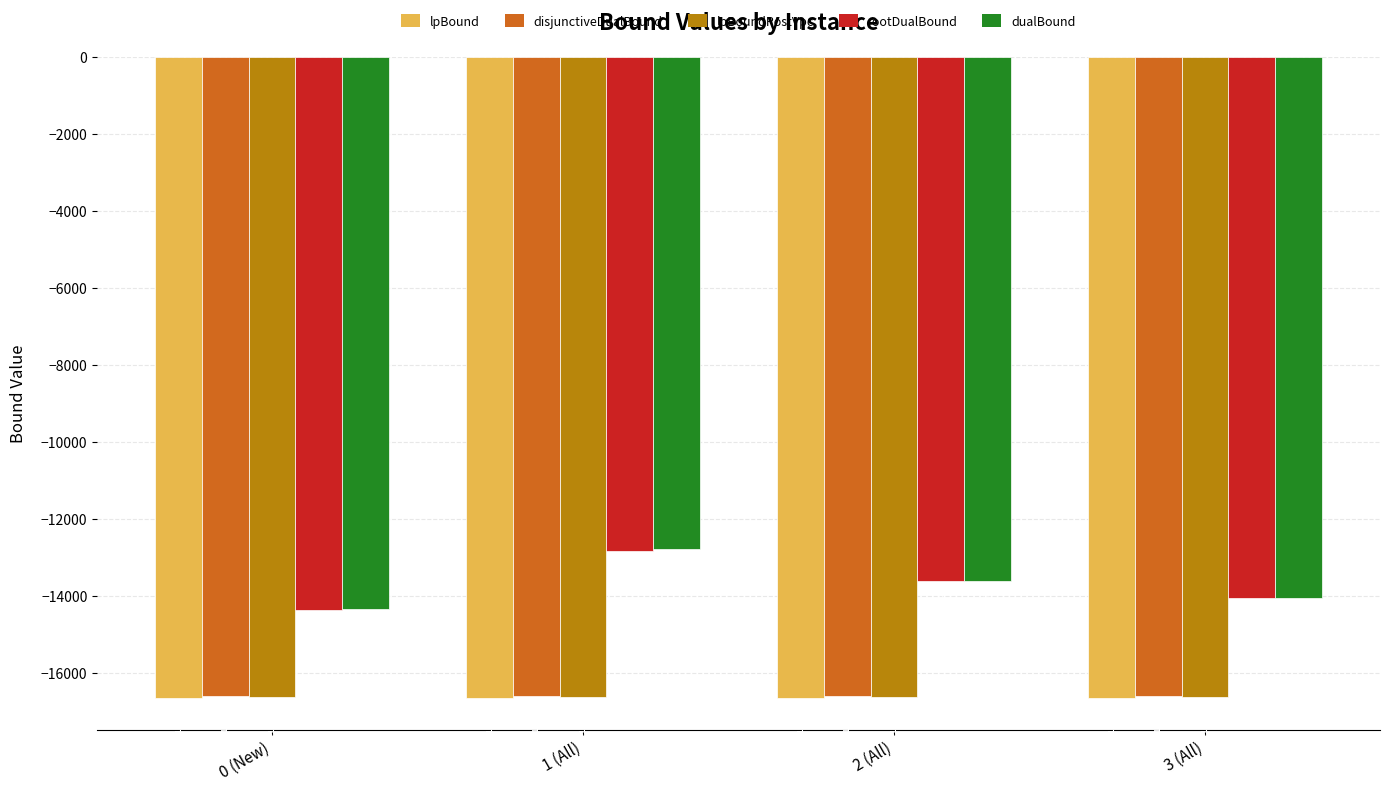

Does the chart contain stacked bars?

No